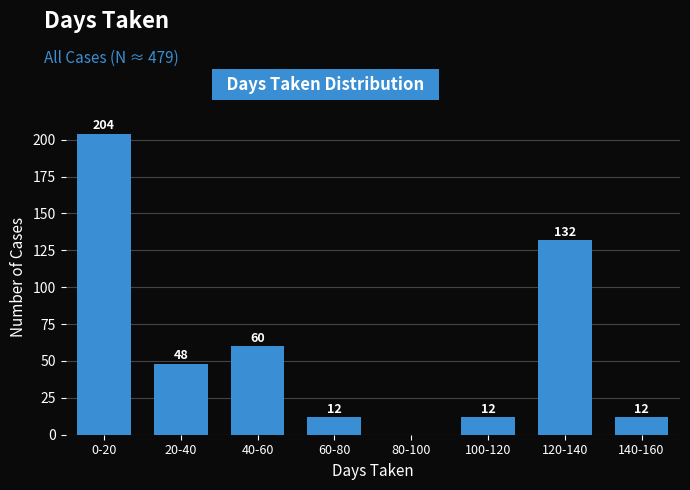

Reading right to left, list all the values displayed in this chart.

140-160=12	120-140=132	100-120=12	80-100=0	60-80=12	40-60=60	20-40=48	0-20=204